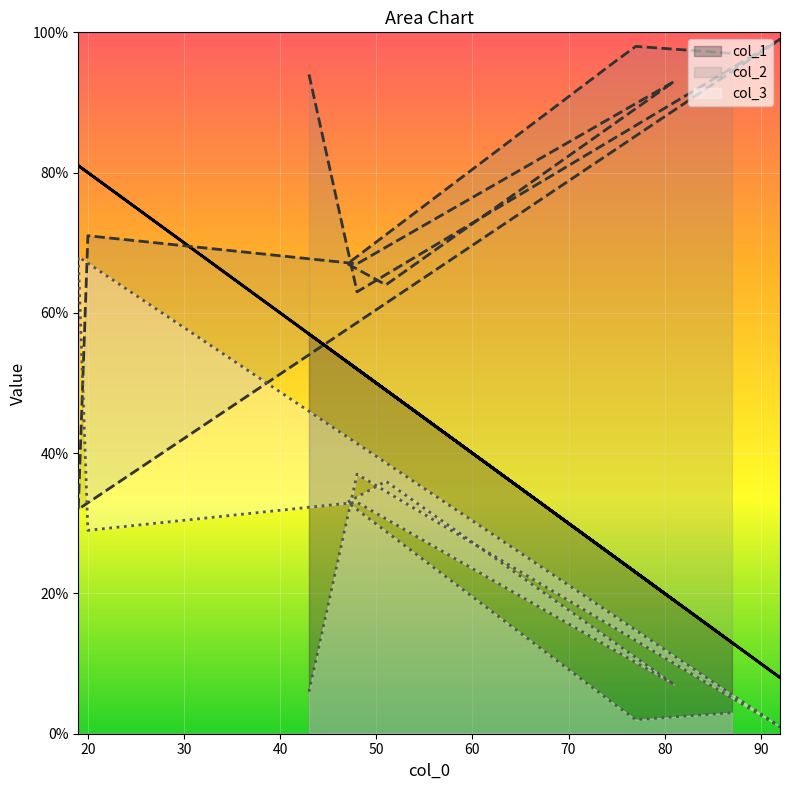

At which label is col_3 closest to 34?

48